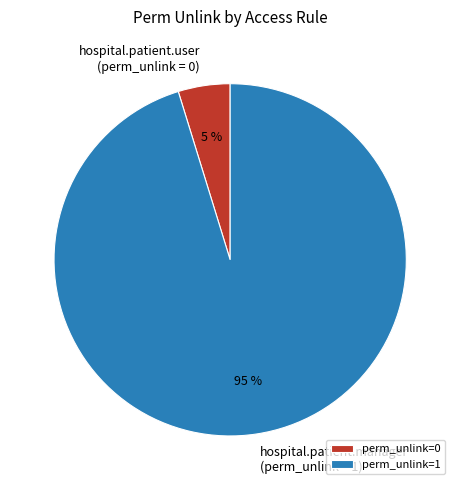

How many segments does this pie chart have?

2